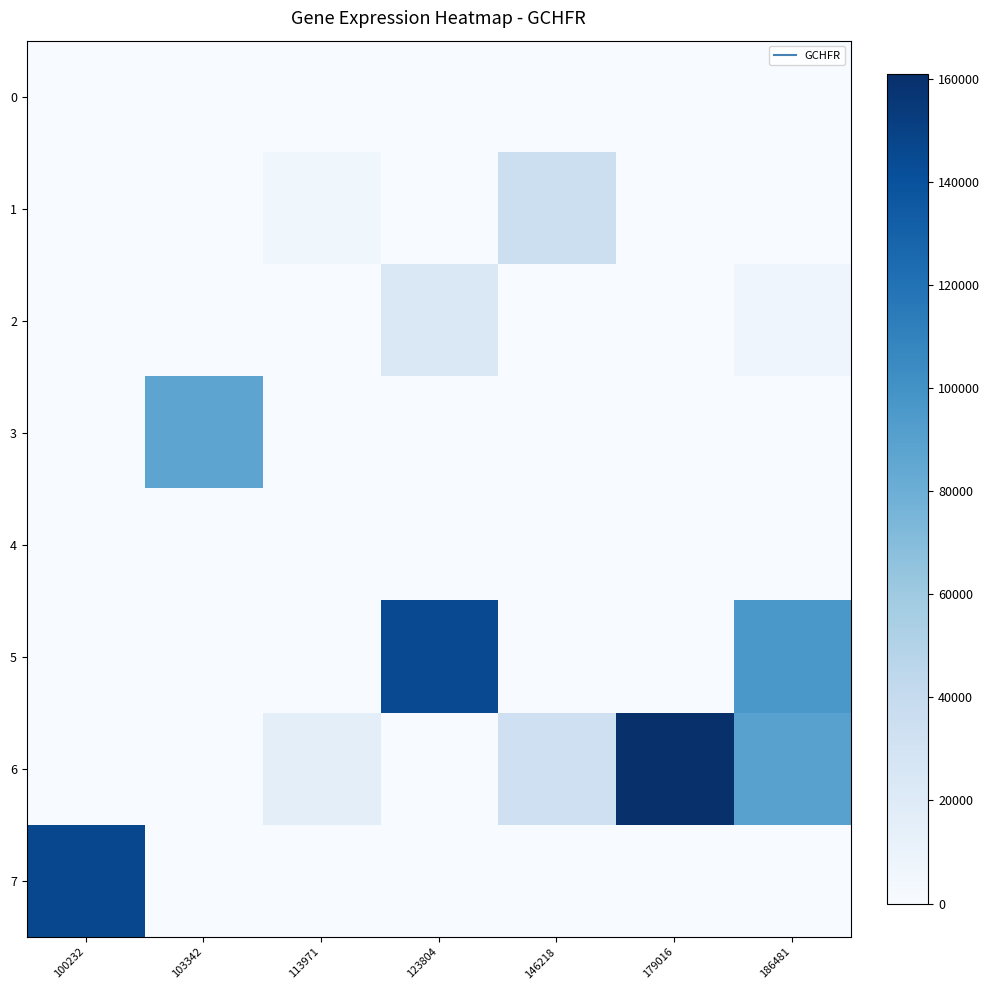

At how many categories does at least one series exceed 18832?

6